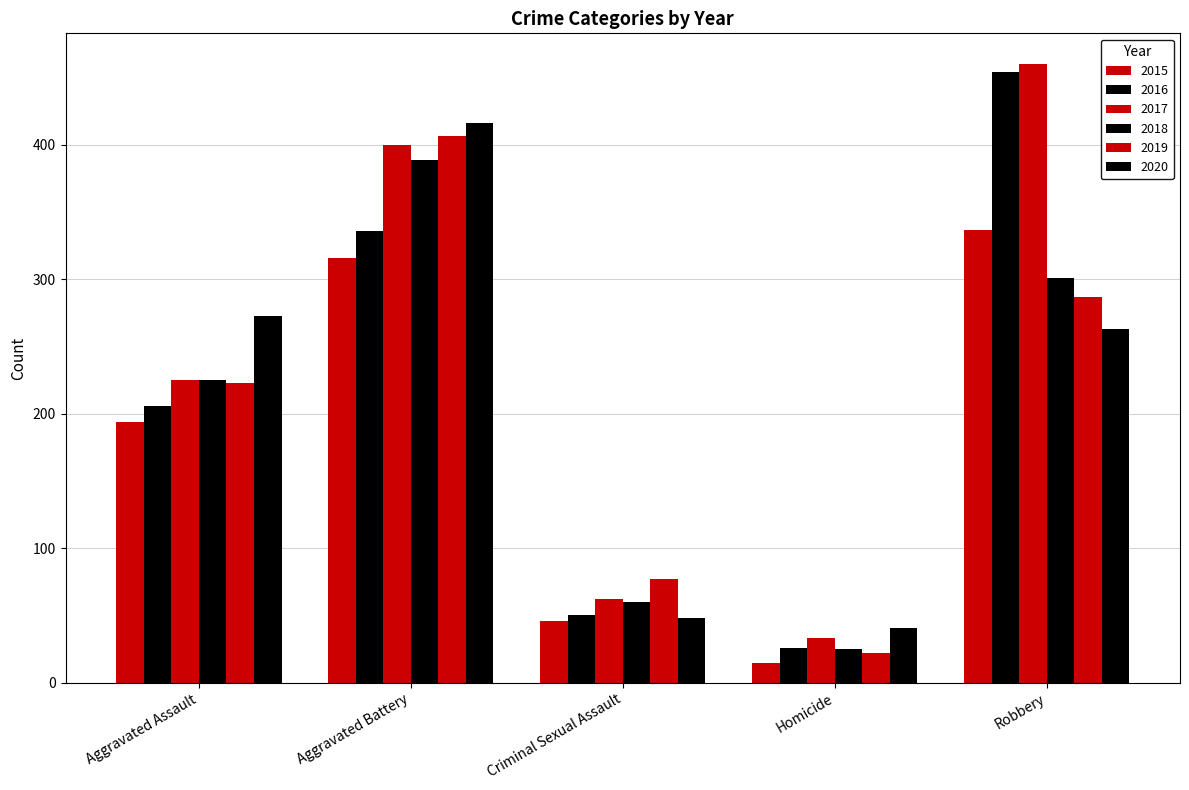

List the series in order of their peak value, highest first.

2017, 2016, 2020, 2019, 2018, 2015